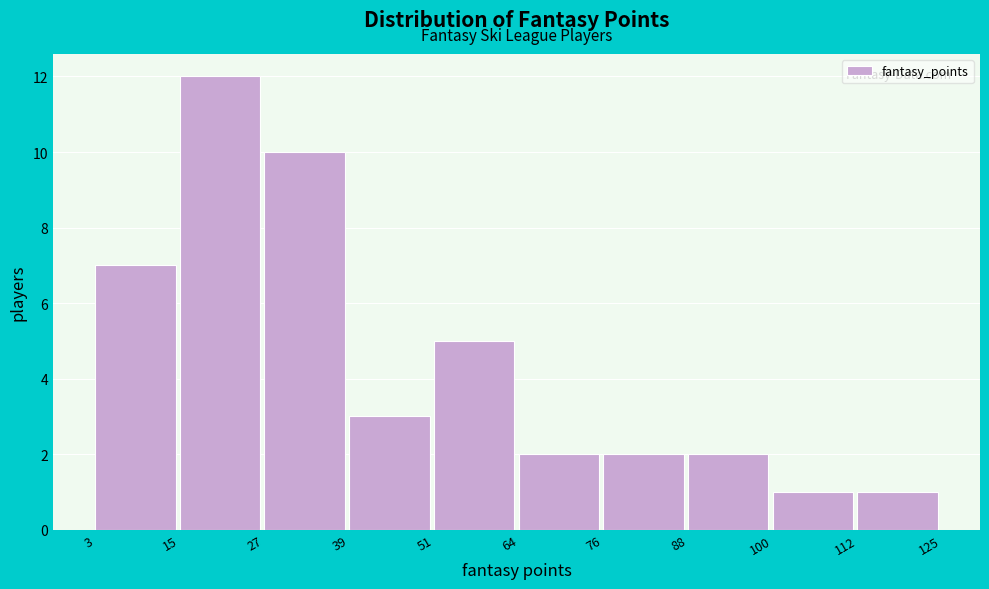

Reading left to right, list every bar in this chart as the range it spans on the x-axis followed by its height. The values are not printed on the chart, so give them approximately, as read against the axis.

3 to 15: 7
15 to 27: 12
27 to 39: 10
39 to 51: 3
51 to 64: 5
64 to 76: 2
76 to 88: 2
88 to 100: 2
100 to 112: 1
112 to 125: 1